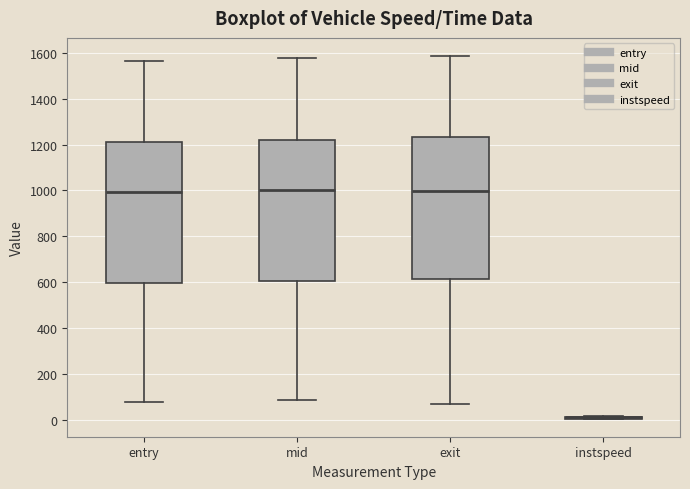

Reading left to right, transcribe this box plot: for each box, give where its median line is, the range the box spans, and where its two whiskers end, as read against the y-axis. The values are not printed on the chart, so give them approximately, as read against the axis.

entry: median 1000, box 600 to 1220, whiskers 80 to 1560
mid: median 1000, box 600 to 1220, whiskers 80 to 1580
exit: median 1000, box 620 to 1240, whiskers 60 to 1580
instspeed: box collapsed to a line at 20, whiskers 0 to 20